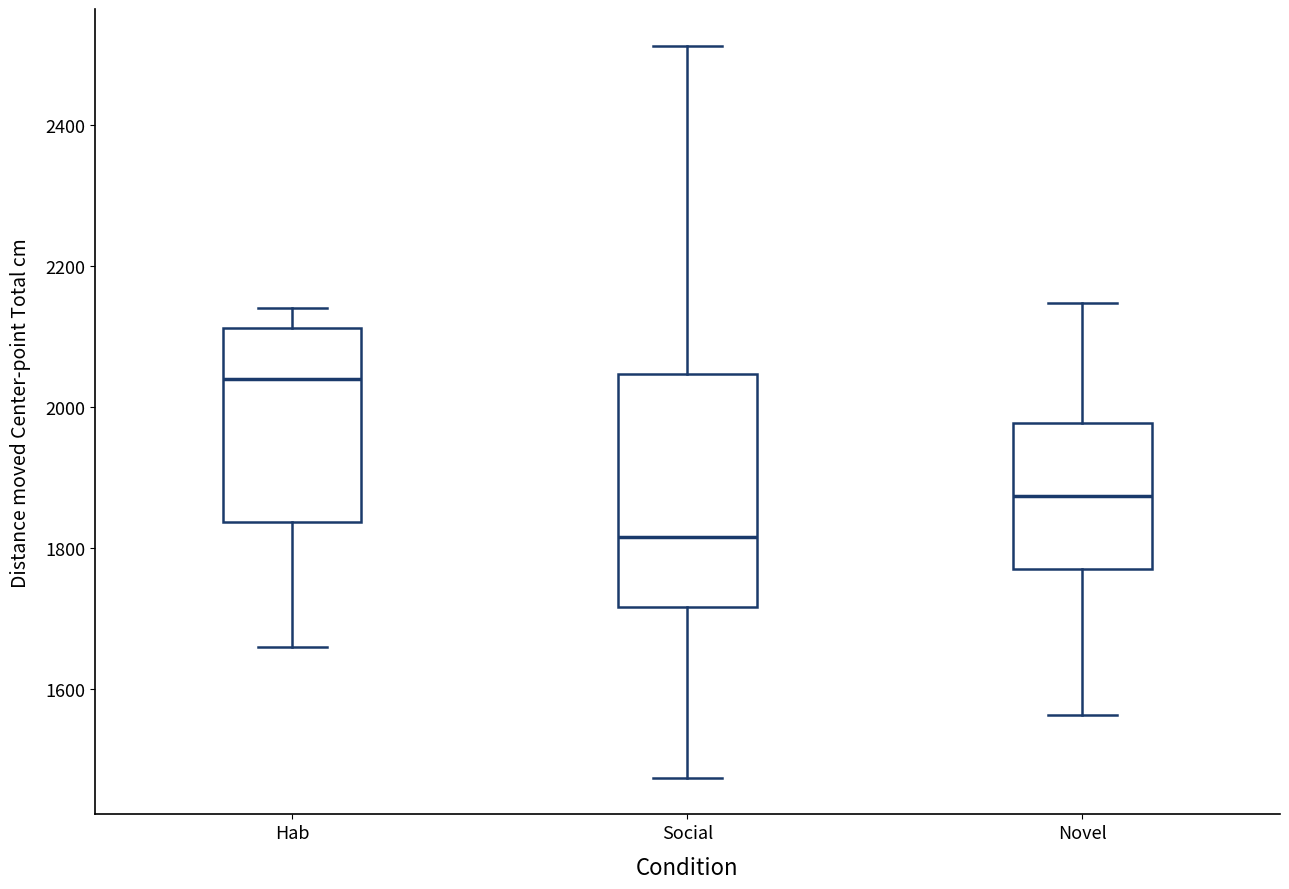

Reading left to right, read every box against the y-axis: the position of its median line, the range the box covers, and the ends of its whiskers. The values are not printed on the chart, so give them approximately, as read against the axis.

Hab: median 2040, box 1840 to 2120, whiskers 1660 to 2140
Social: median 1820, box 1720 to 2040, whiskers 1480 to 2520
Novel: median 1880, box 1760 to 1980, whiskers 1560 to 2140